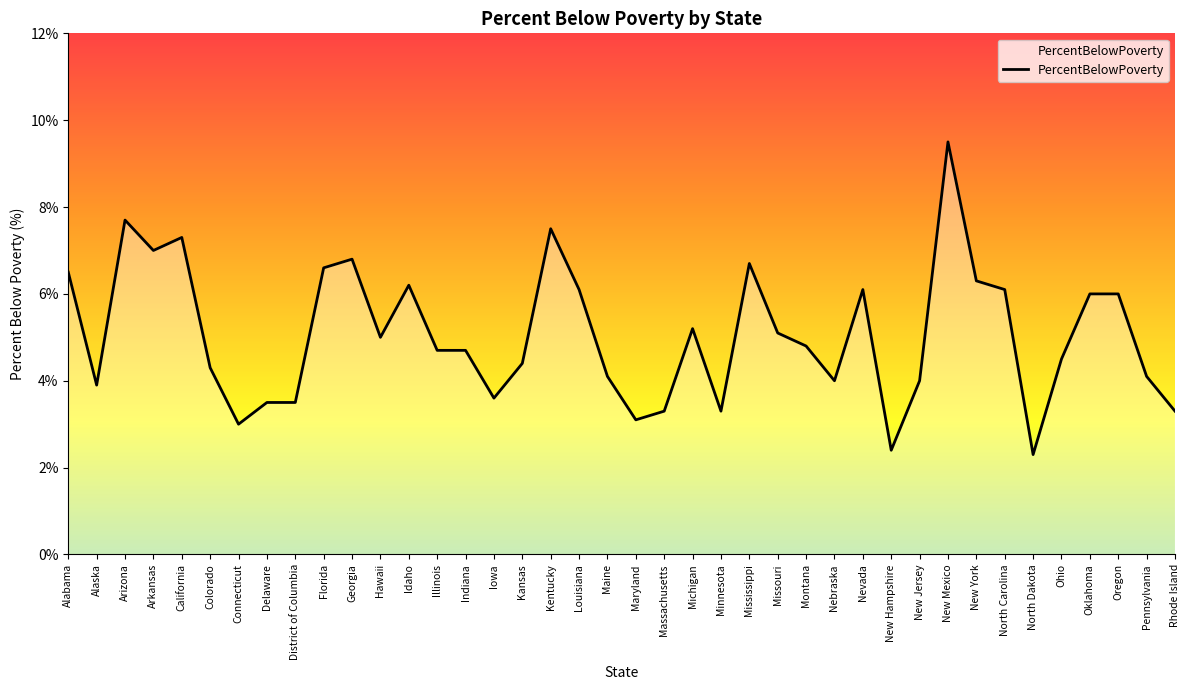

How many distinct data groups are displayed?

1